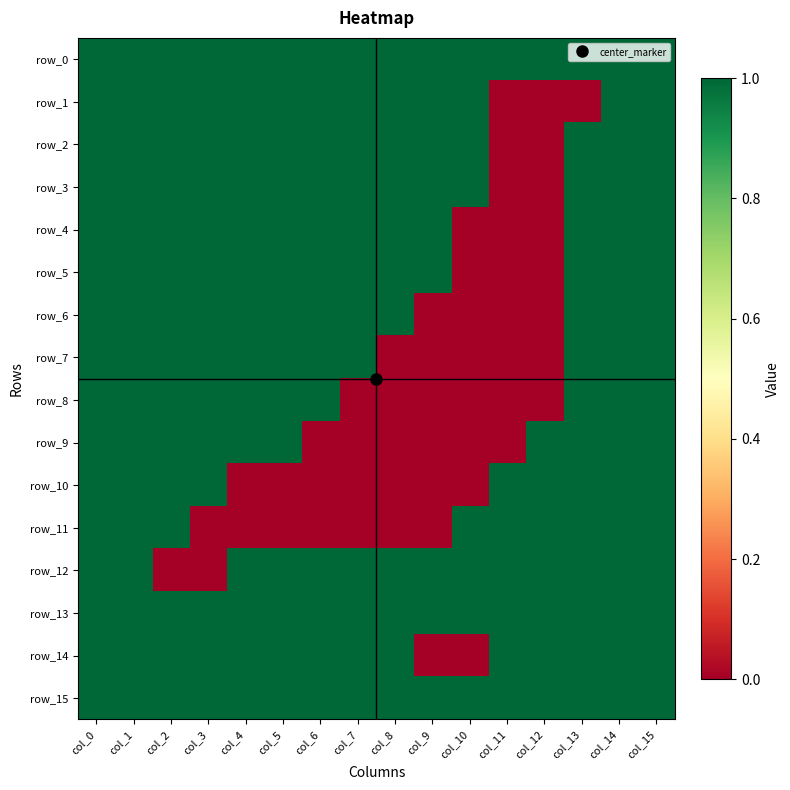

What is the difference between the second highest and minimum values in the row_14 series?

1